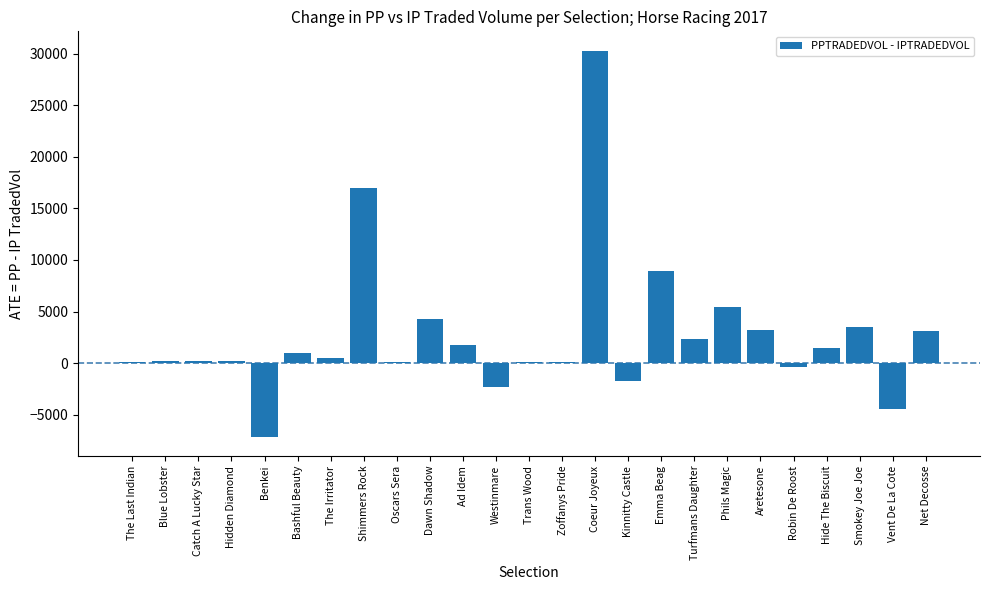

How many distinct data groups are displayed?

1